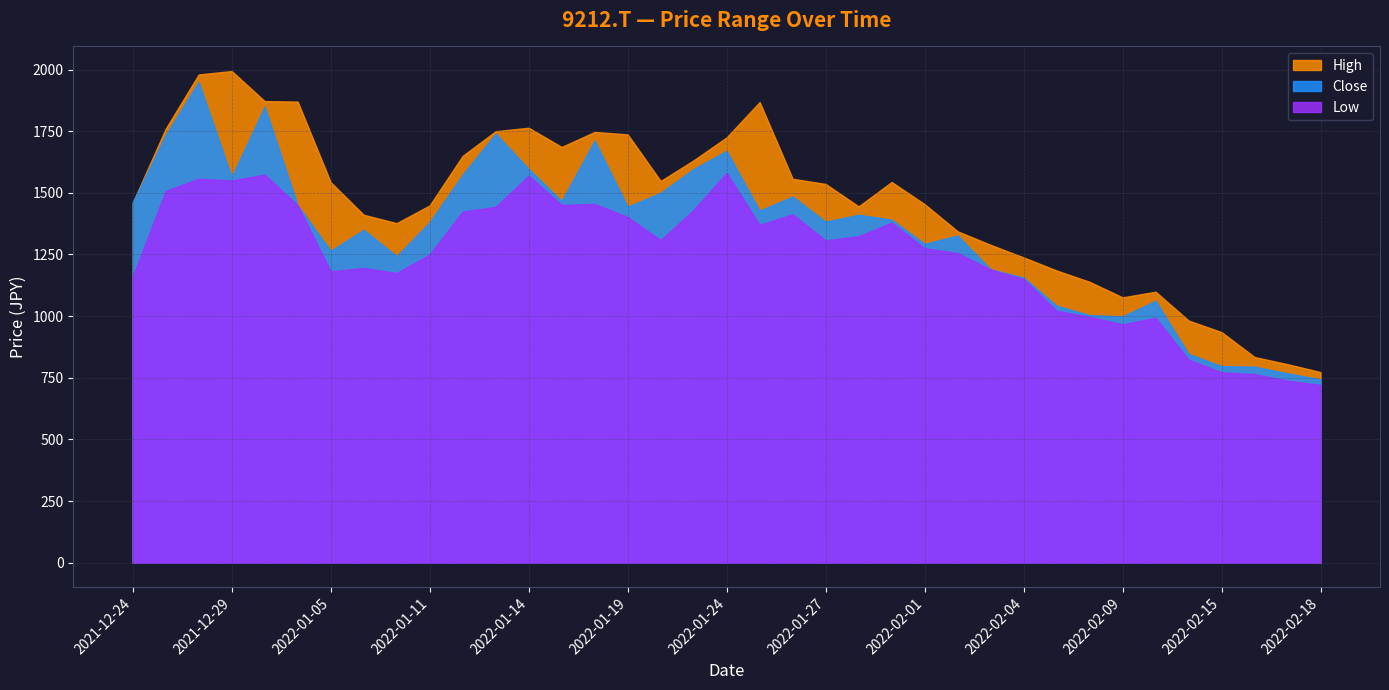

What is the value of the Low point at the 21st from the left?

1413